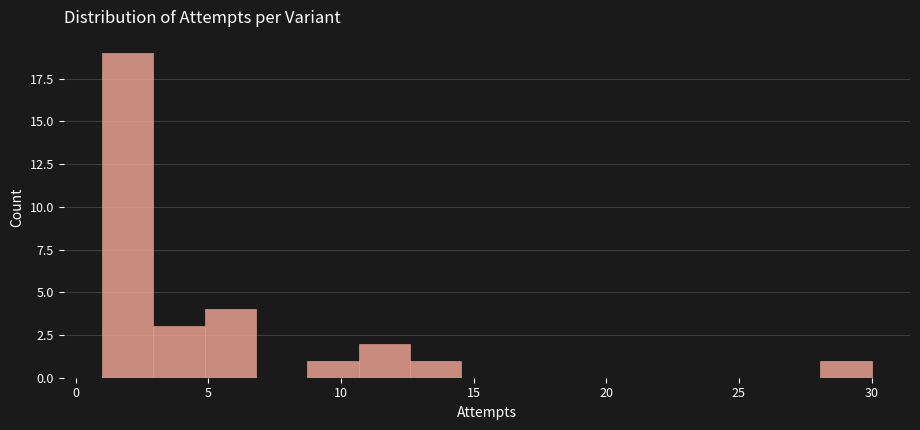

Around what value on the x-axis is the tallest bar? Give the approximate position of its centre, as read against the axis.

2.0